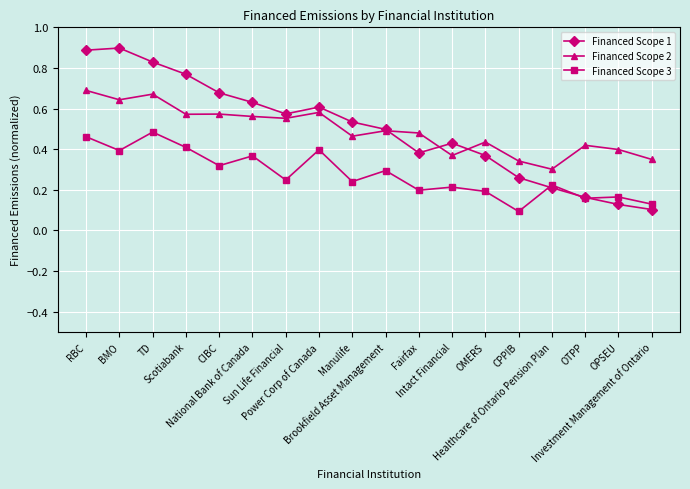

True or false: Financed Scope 1 has more than 0 points higher than both neighbors.

True